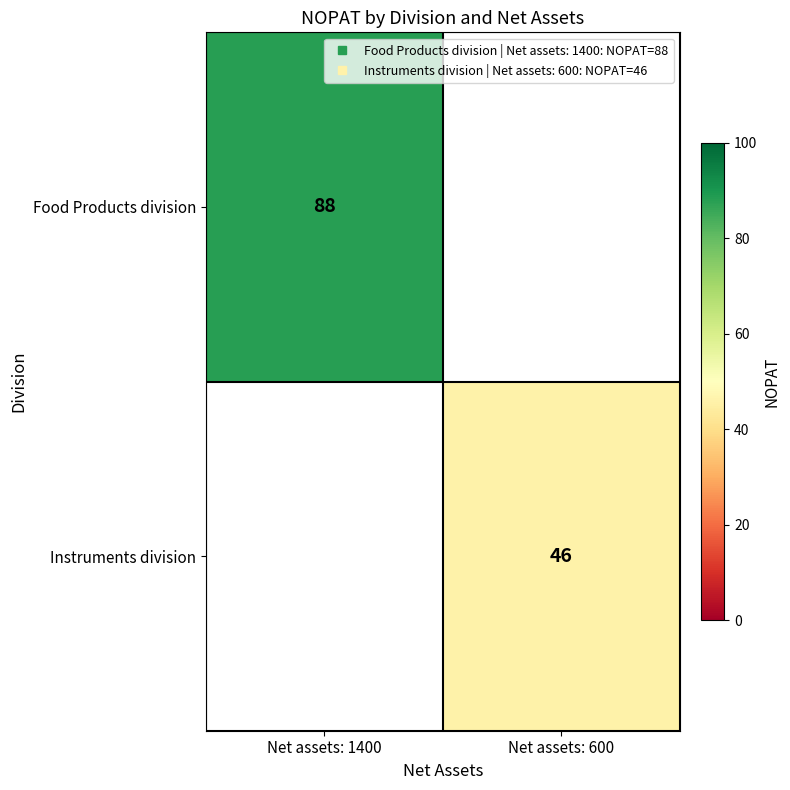

Which category has the highest value in the Food Products division series?

Net assets: 1400